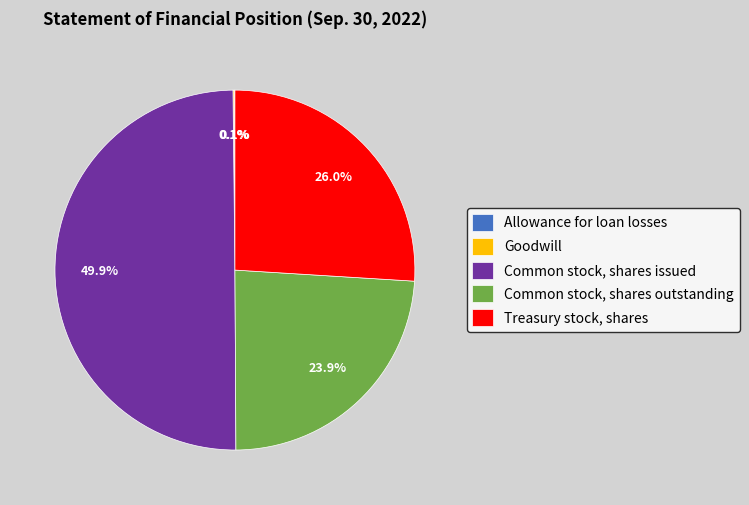

What is the largest slice in the pie chart?

Common stock, shares issued